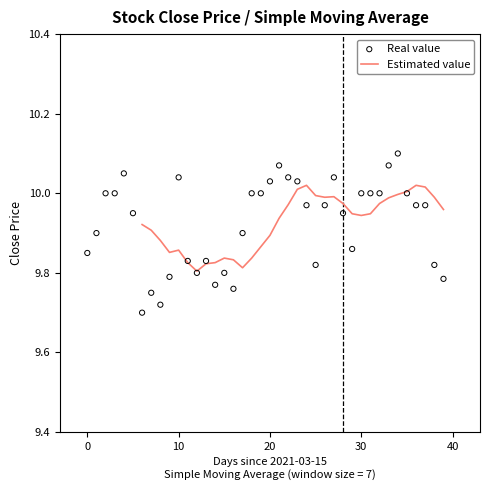

What are all the series names shown in the legend?

Estimated value, Real value